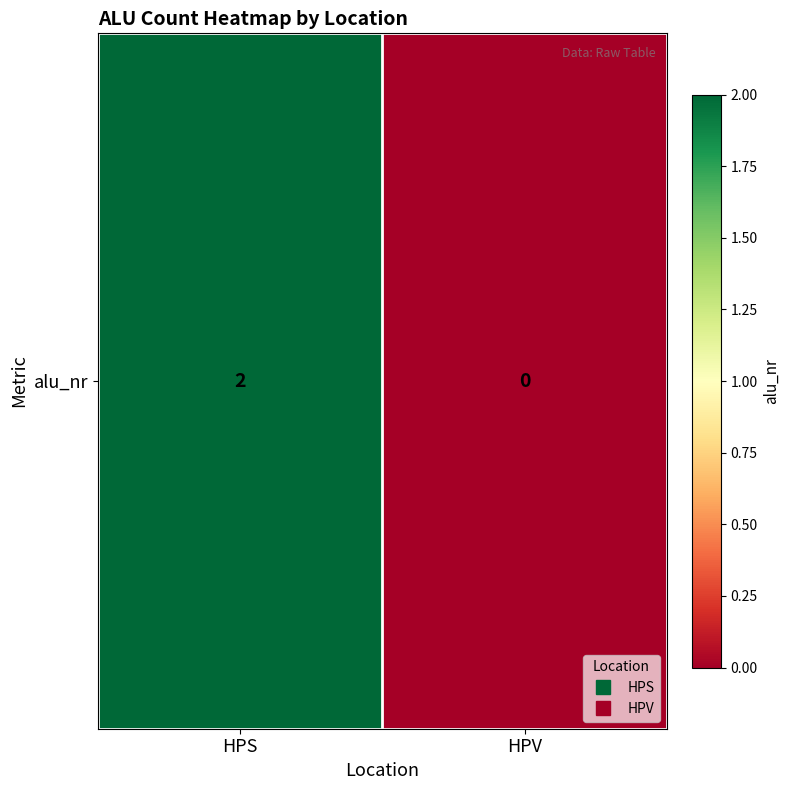

List the labels in order of value, largest first.

HPS, HPV